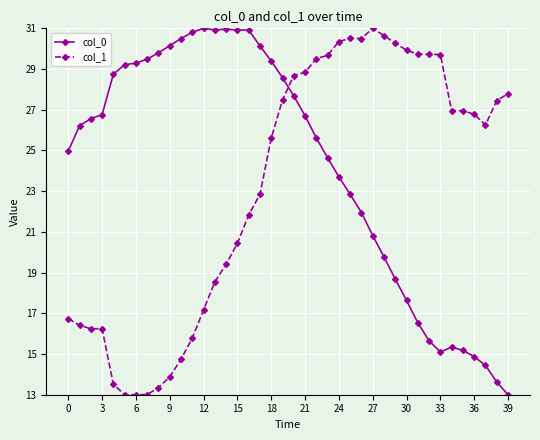

Does the chart display data point markers on the line(s)?

Yes